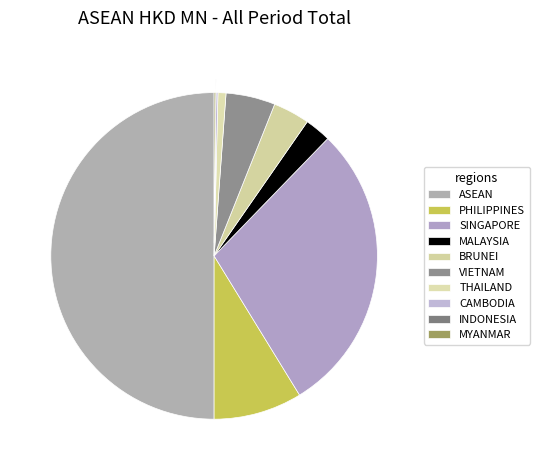

What is the largest slice in the pie chart?

ASEAN